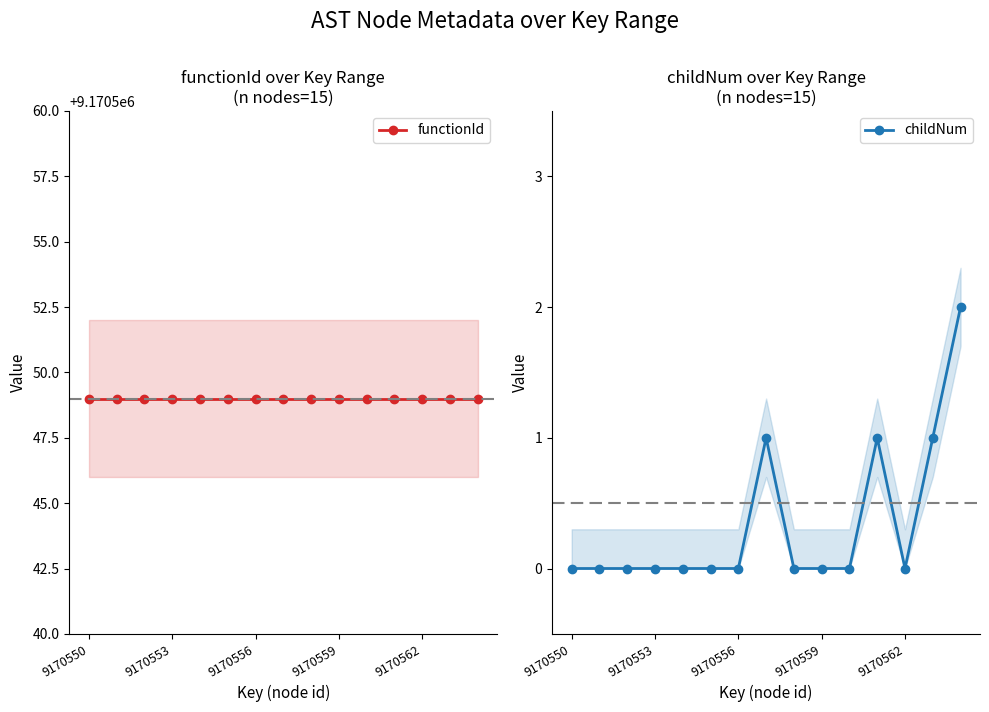

True or false: childNum has more than 1 points higher than both neighbors.

True